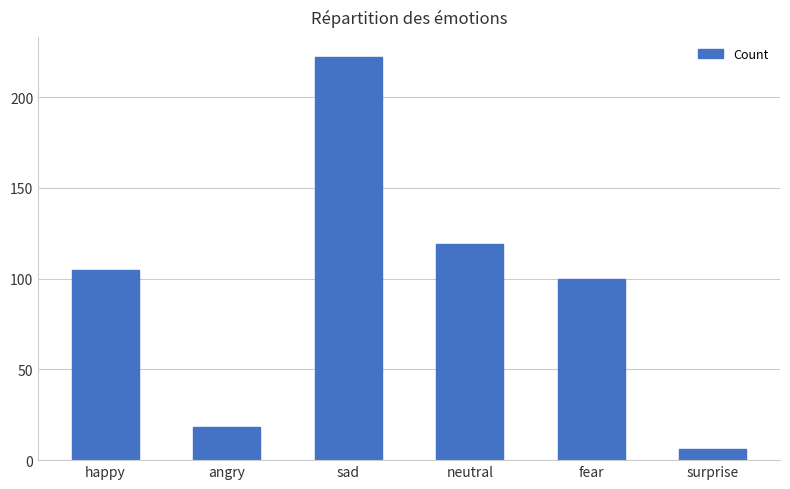

What is the difference between the values at surprise and angry?

12